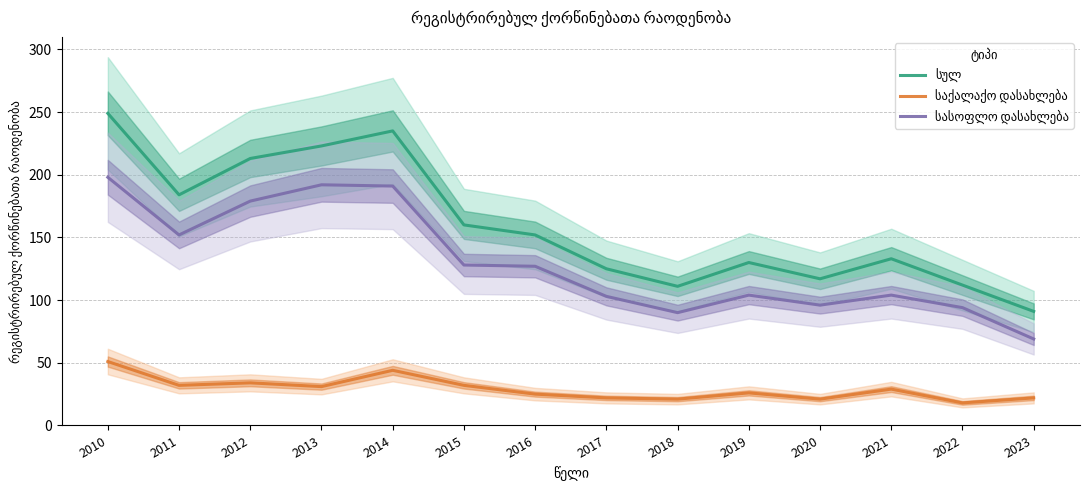

Between 2023 and 2010, which is larger?

2010